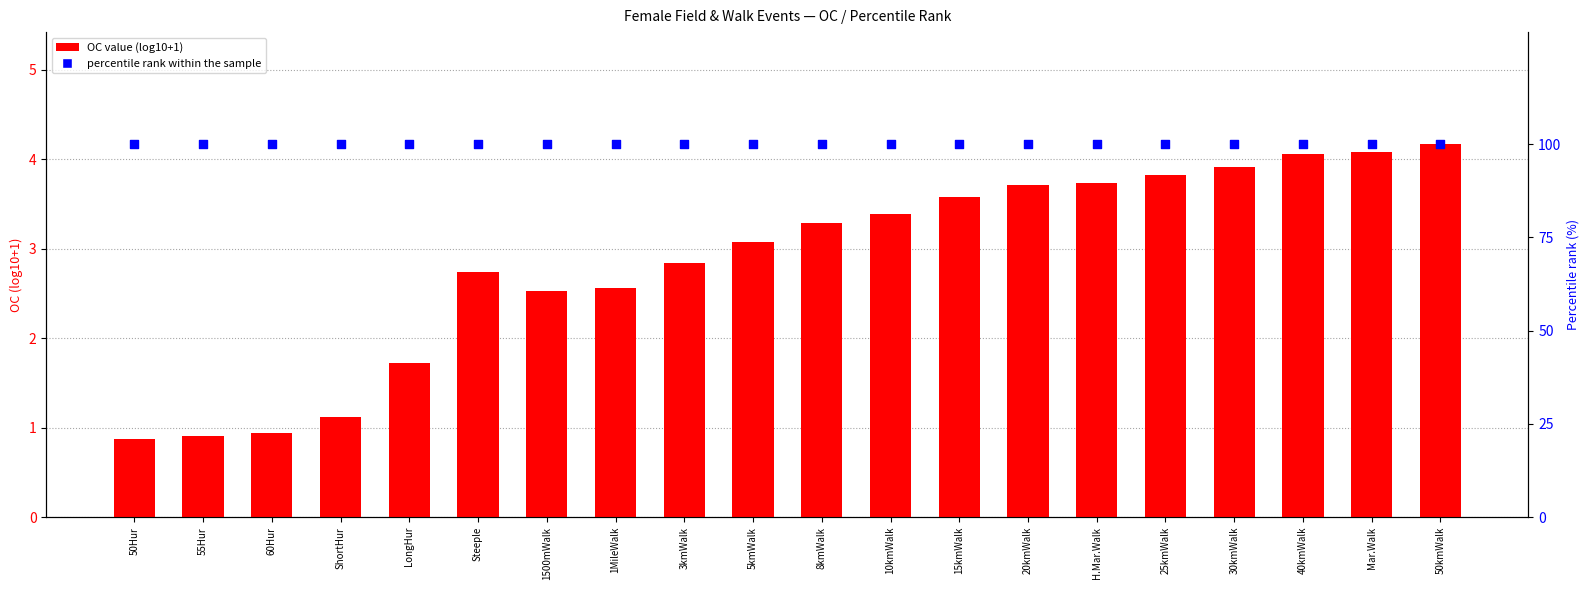

Is the value of percentile rank within sample at 15kmWalk greater than the value of OC (log10+1) at 50kmWalk?

Yes